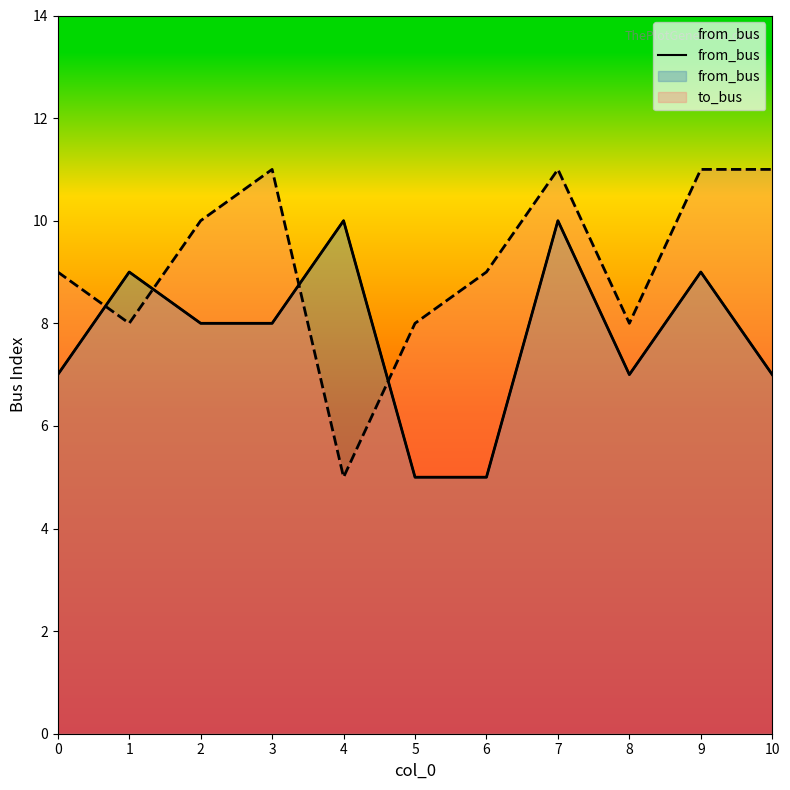

What is the minimum value shown in the chart?

5